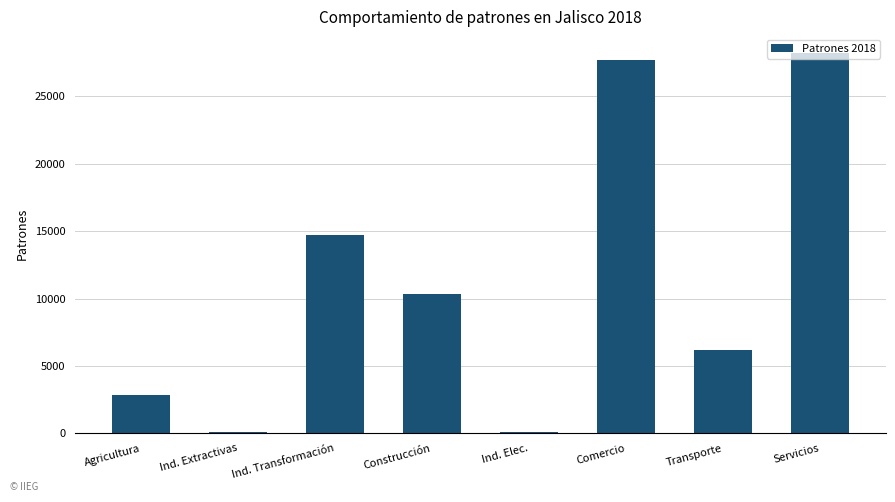

Is it true that the value at Comercio is 27660?

True